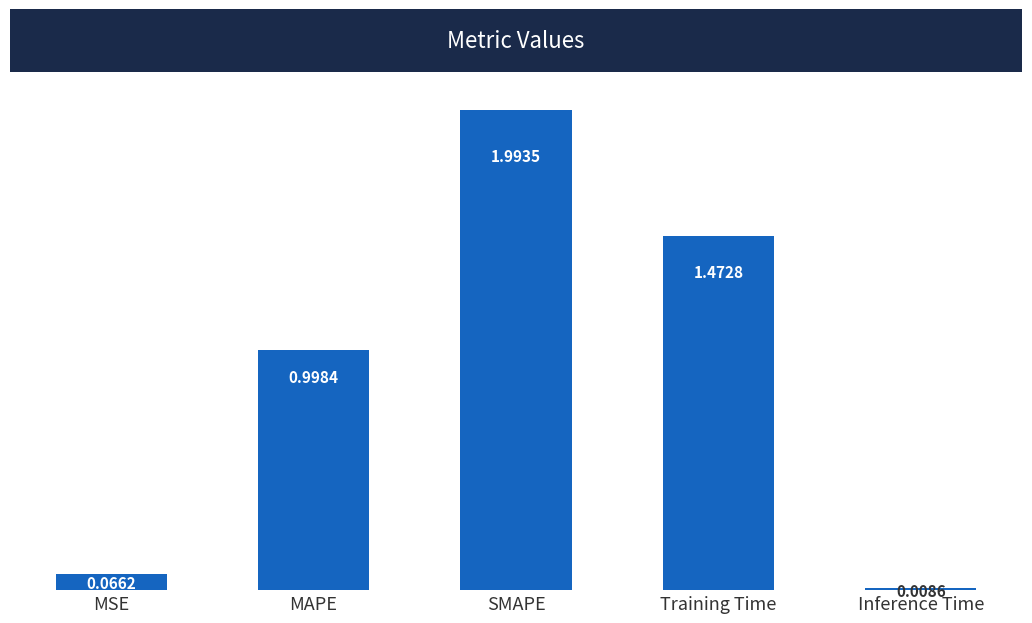

What is the label of the 5th bar from the right?

MSE